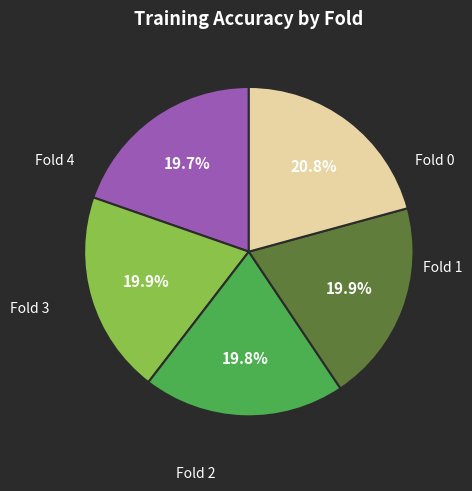

Is there any slice that represents more than half of the pie?

No